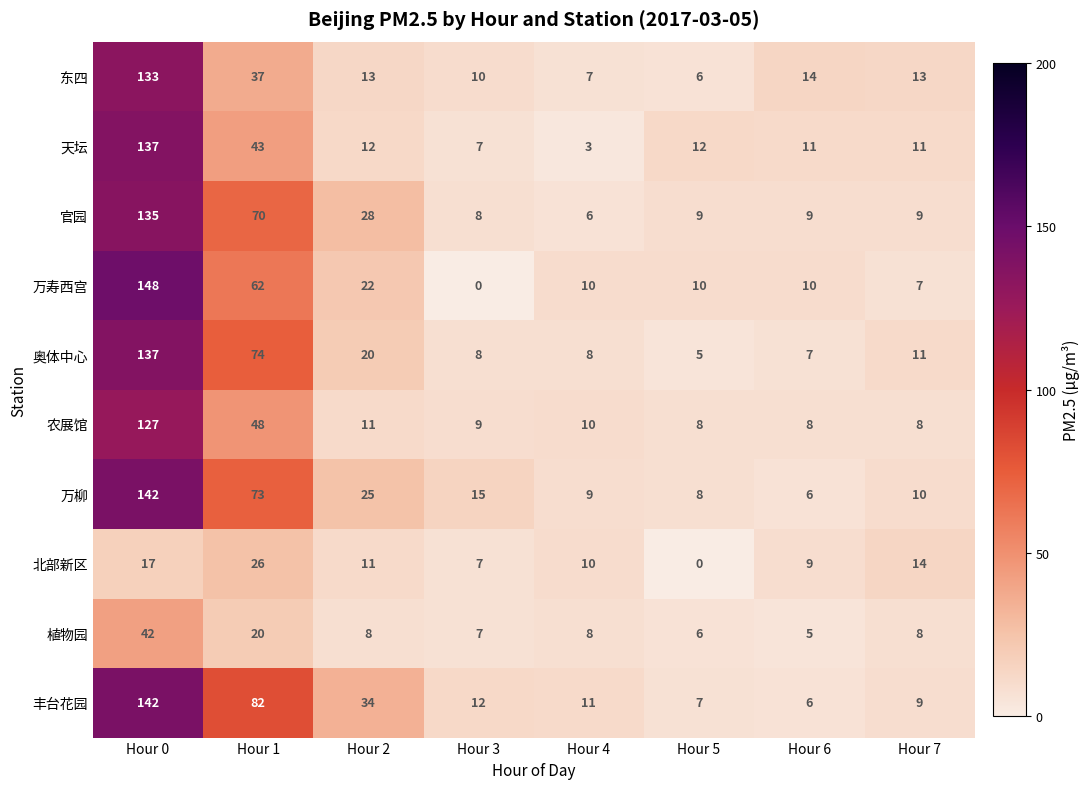

What is the difference between the second highest and minimum values in the 农展馆 series?

40